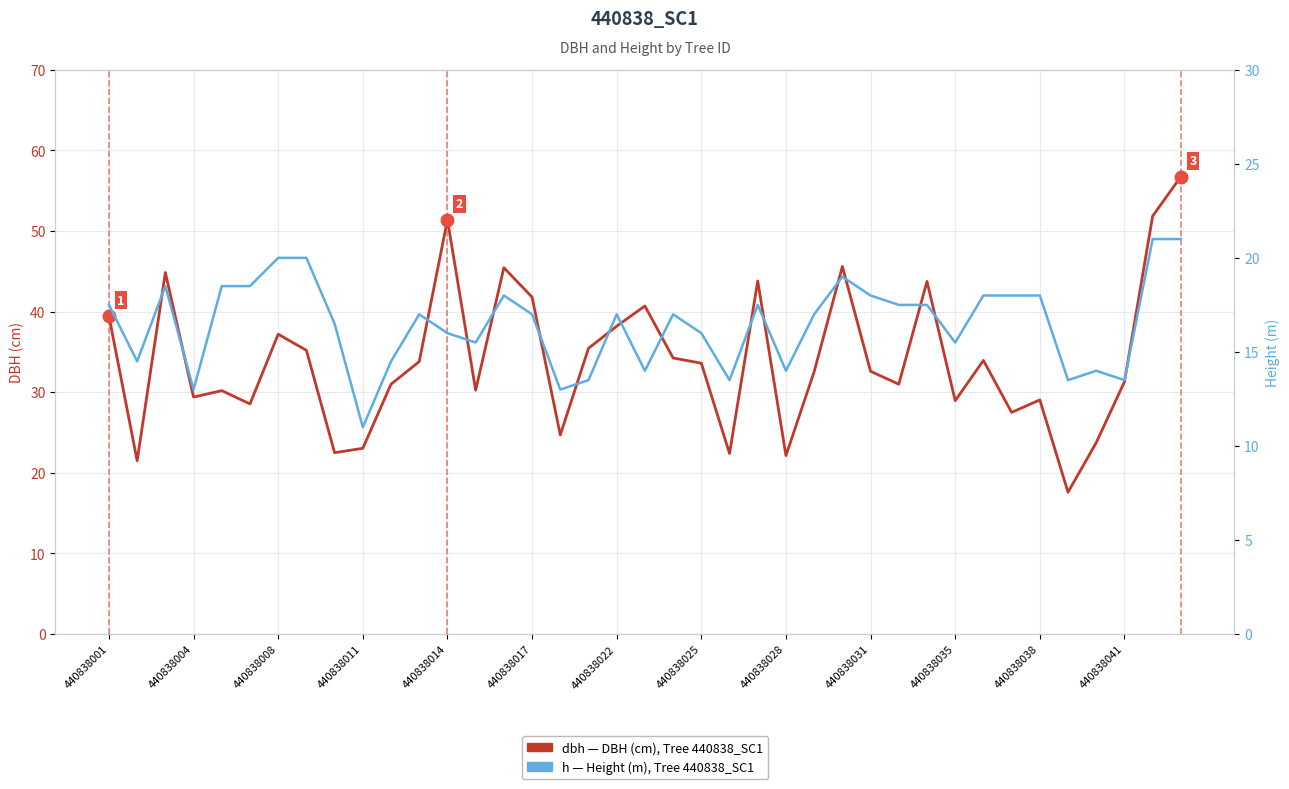

Which series has the widest spread of values?

dbh